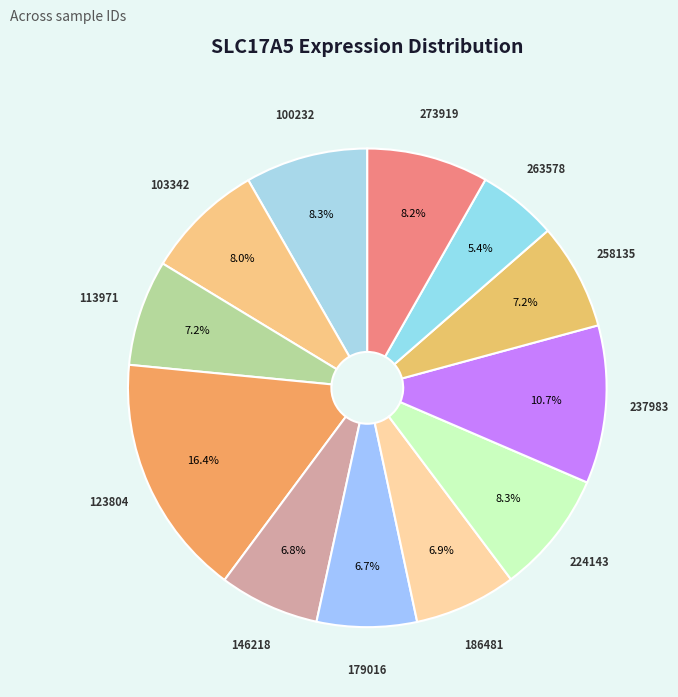

How many segments does this pie chart have?

12